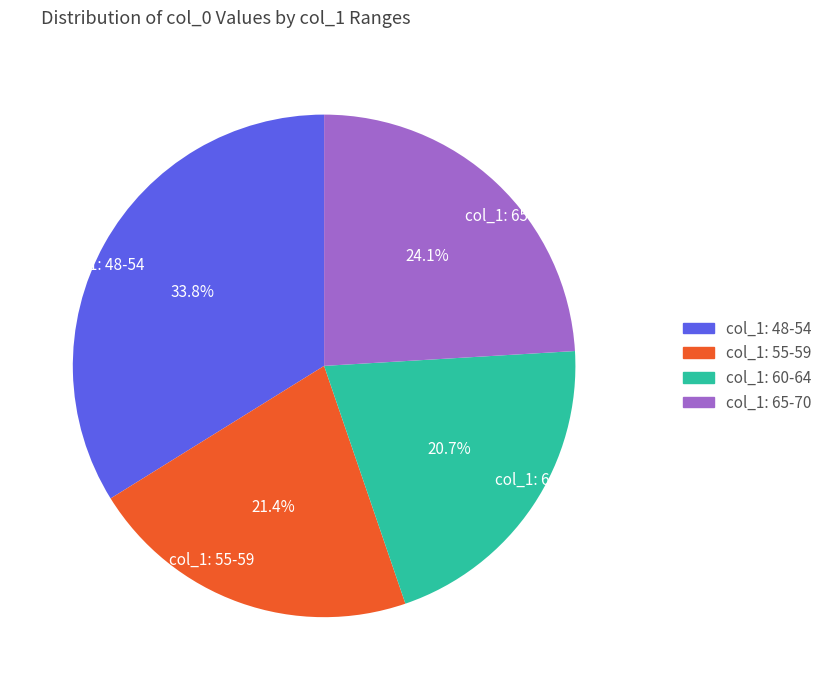

Count the number of slices in the pie.

4